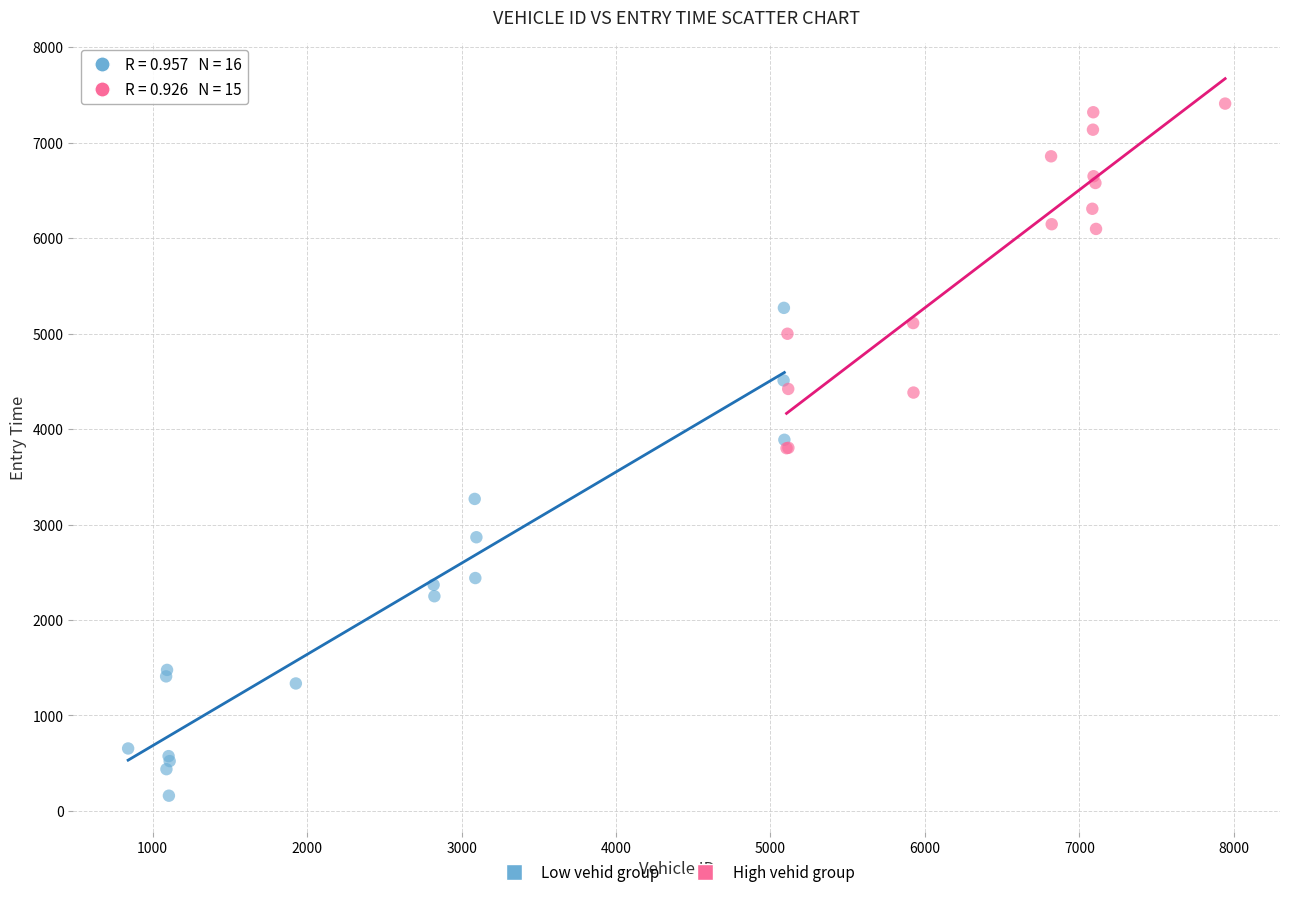

Which series has the largest Y range (max minus min)?

Low vehid group